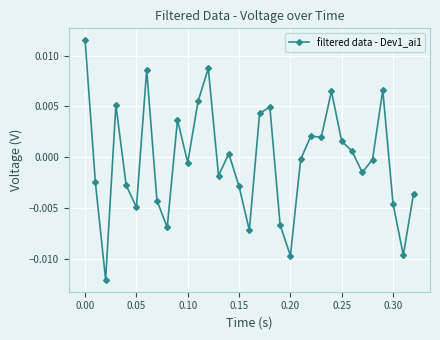

How many negative values are there?

18